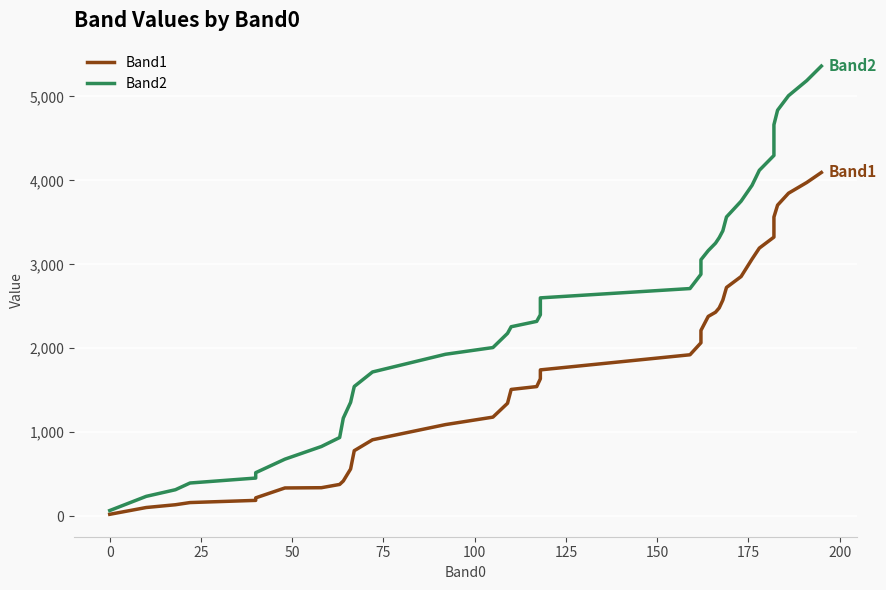

How many data points does each series have?

40